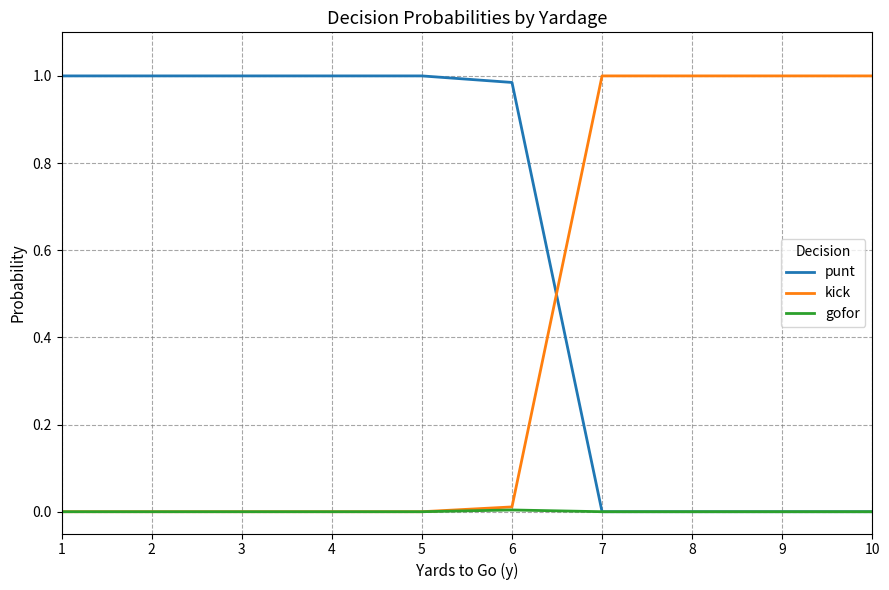

After their last crossing, which series has the higher values: punt or kick?

kick